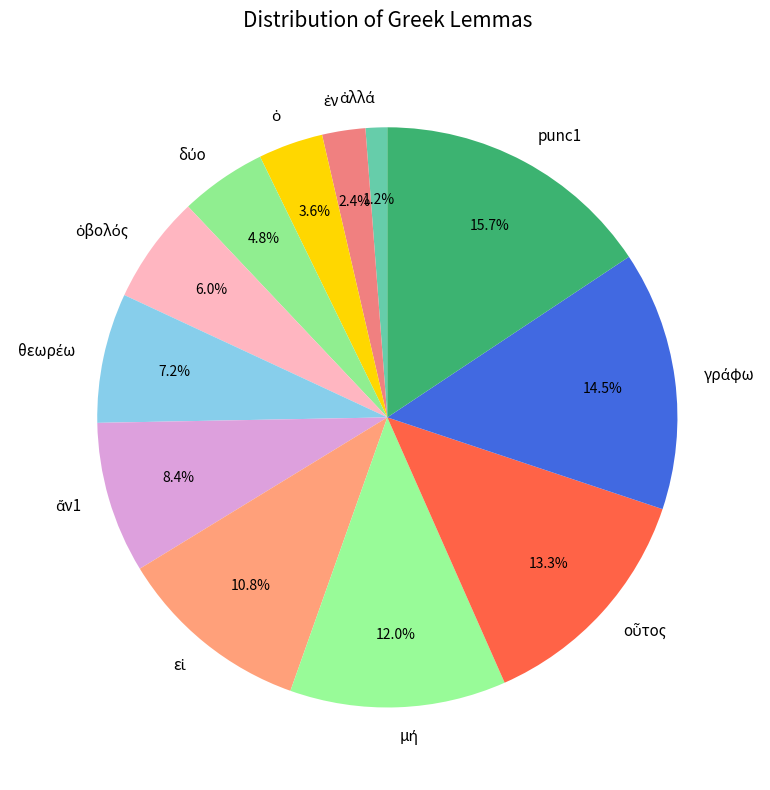

What portion of the pie excludes punc1?

84.3%